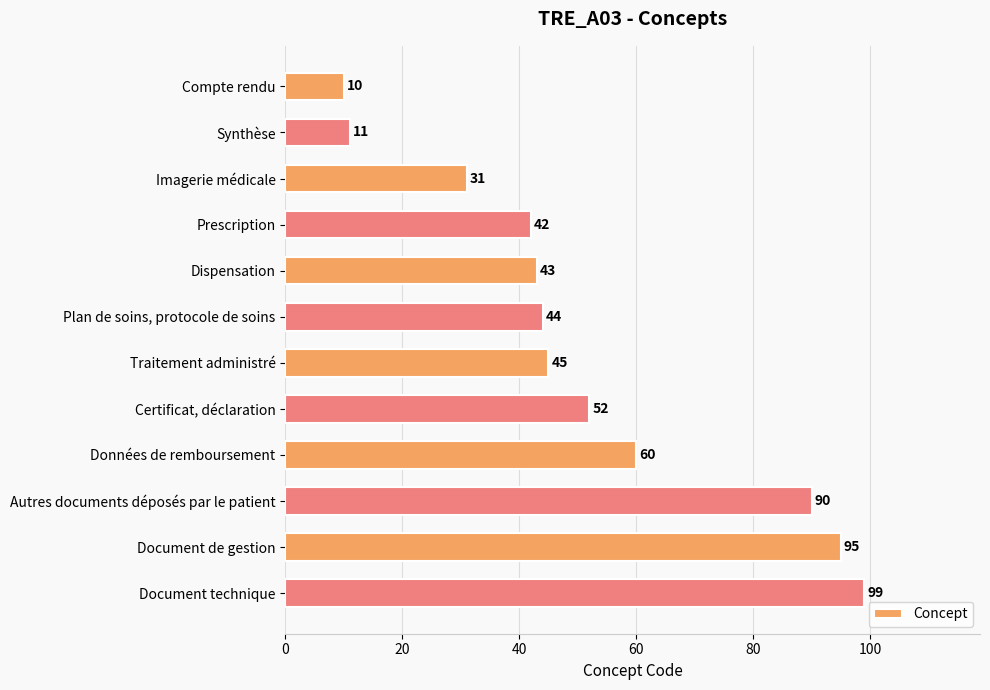

True or false: the data shows 22 at Certificat, déclaration.

False